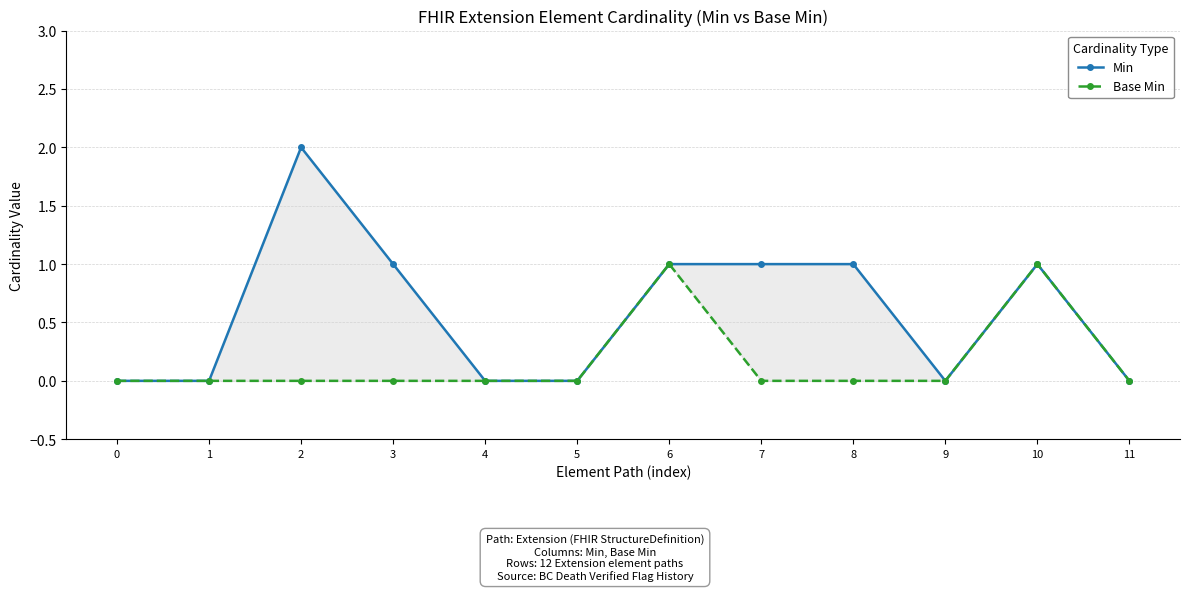

True or false: Min and Base Min intersect in this chart.

False